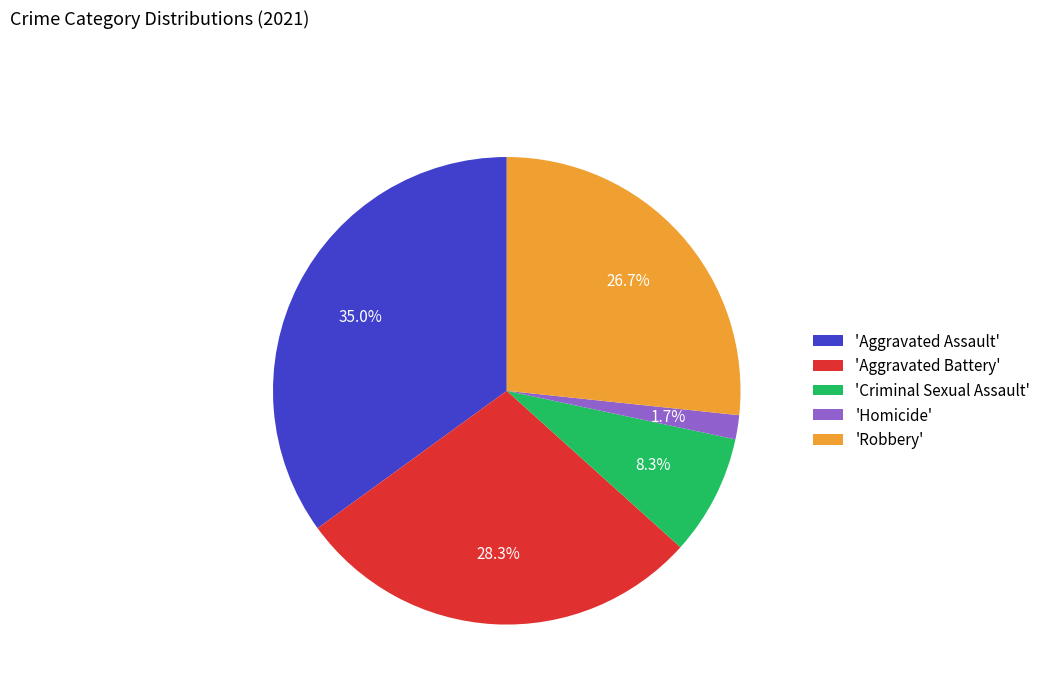

Rank the categories by value from lowest to highest.

'Homicide', 'Criminal Sexual Assault', 'Robbery', 'Aggravated Battery', 'Aggravated Assault'